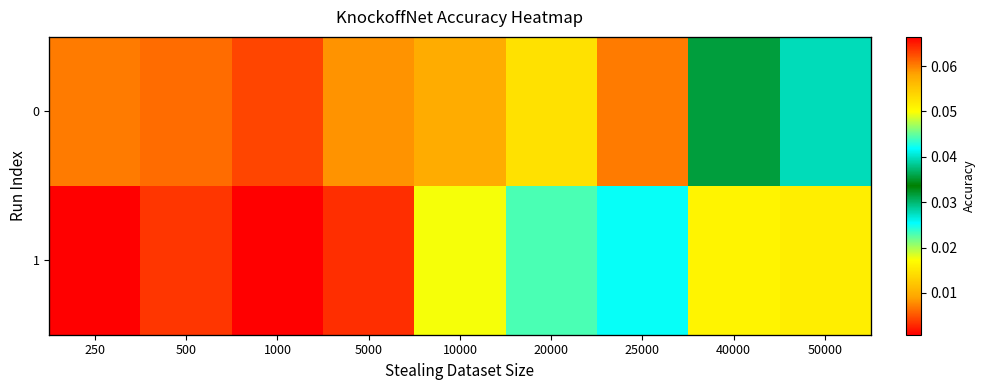

At which category is the sum across all series the highest?

1000